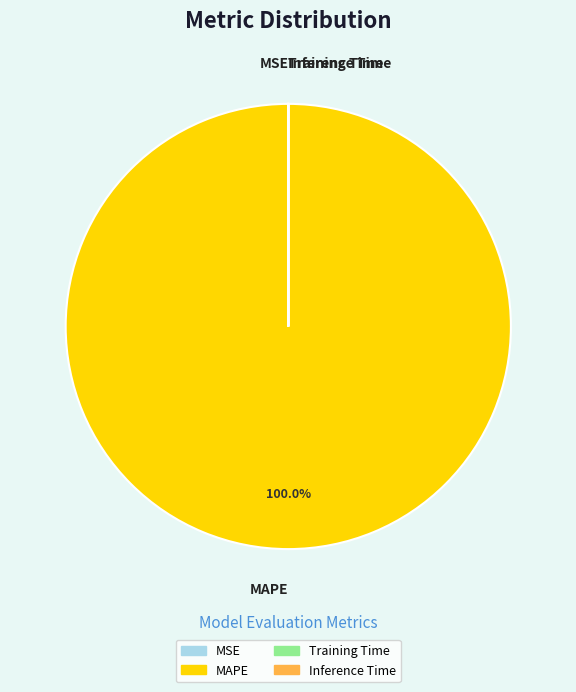

What is the largest slice in the pie chart?

MAPE